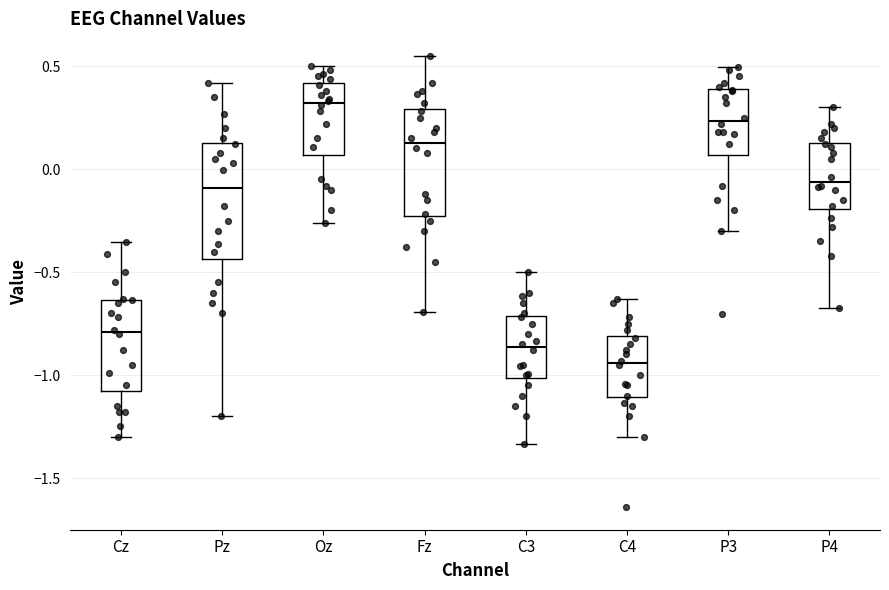

Reading left to right, transcribe this box plot: for each box, give where its median line is, the range the box spans, and where its two whiskers end, as read against the y-axis. The values are not printed on the chart, so give them approximately, as read against the axis.

Cz: median -0.80, box -1.05 to -0.65, whiskers -1.30 to -0.35
Pz: median -0.10, box -0.45 to 0.15, whiskers -1.20 to 0.40
Oz: median 0.30, box 0.05 to 0.40, whiskers -0.25 to 0.50
Fz: median 0.15, box -0.25 to 0.30, whiskers -0.70 to 0.55
C3: median -0.85, box -1.00 to -0.70, whiskers -1.35 to -0.50
C4: median -0.95, box -1.10 to -0.80, whiskers -1.30 to -0.65
P3: median 0.25, box 0.05 to 0.40, whiskers -0.30 to 0.50
P4: median -0.05, box -0.20 to 0.15, whiskers -0.70 to 0.30